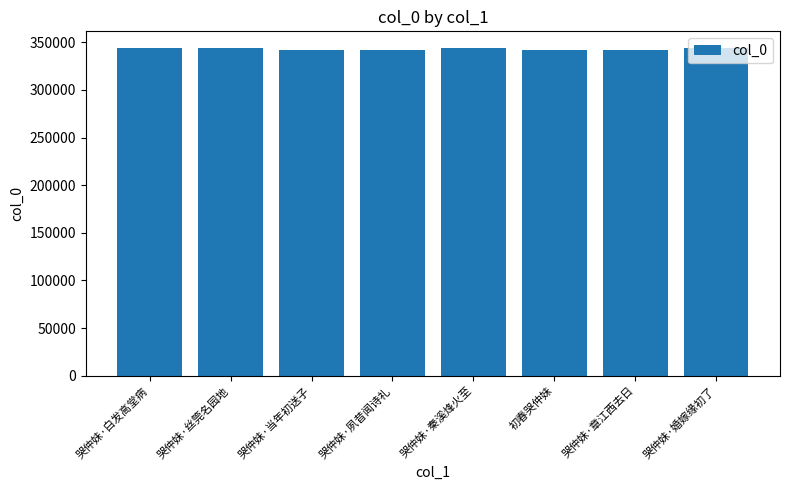

What is the difference between the values at 哭仲妹·夙昔闻诗礼 and 哭仲妹·章江西去日?

1